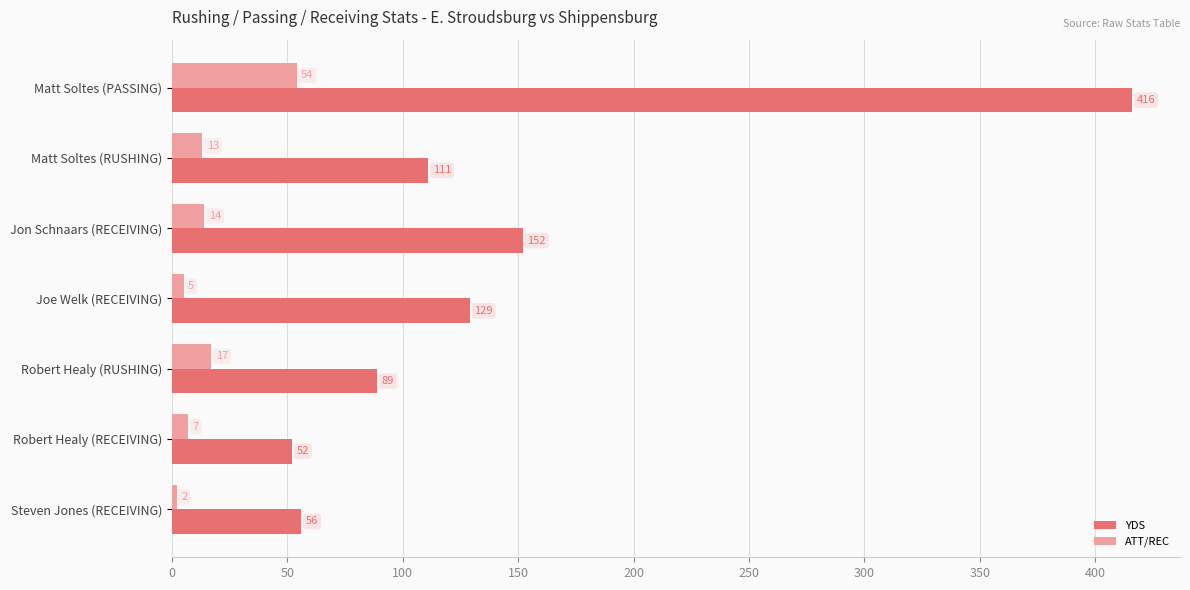

What is the average value of the ATT/REC series?

16